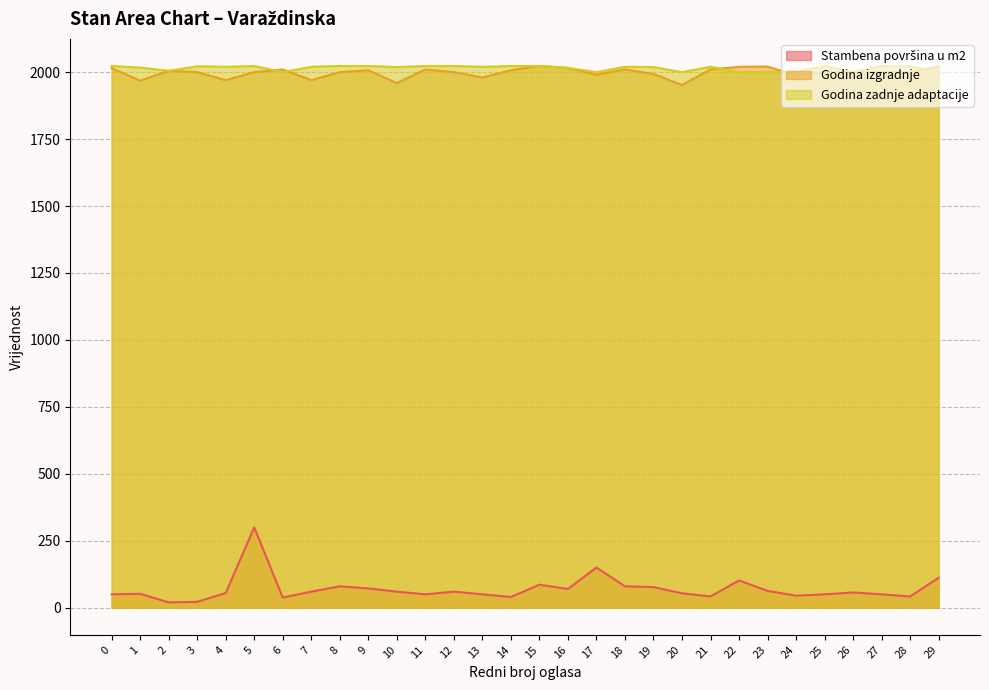

True or false: Godina zadnje adaptacije has more than 0 interior local peaks.

True